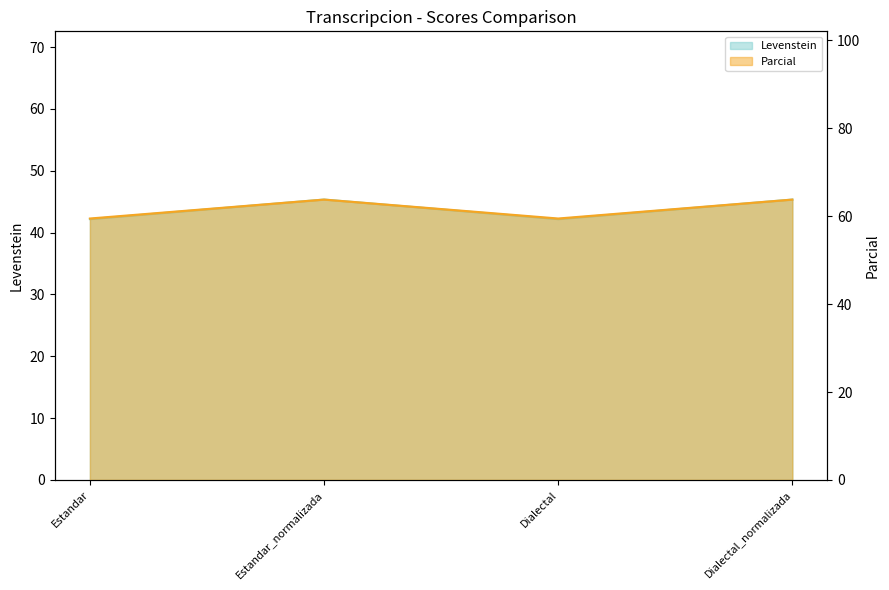

At which category does the chart reach its minimum across all series?

Estandar